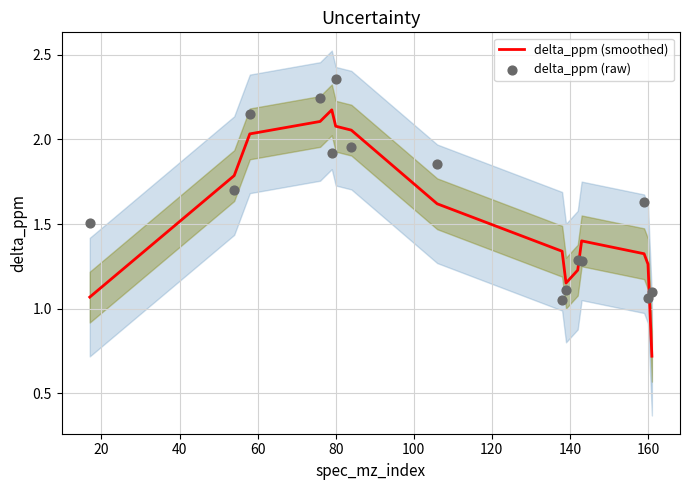

Which series has the largest total across all categories?

delta_ppm (raw)